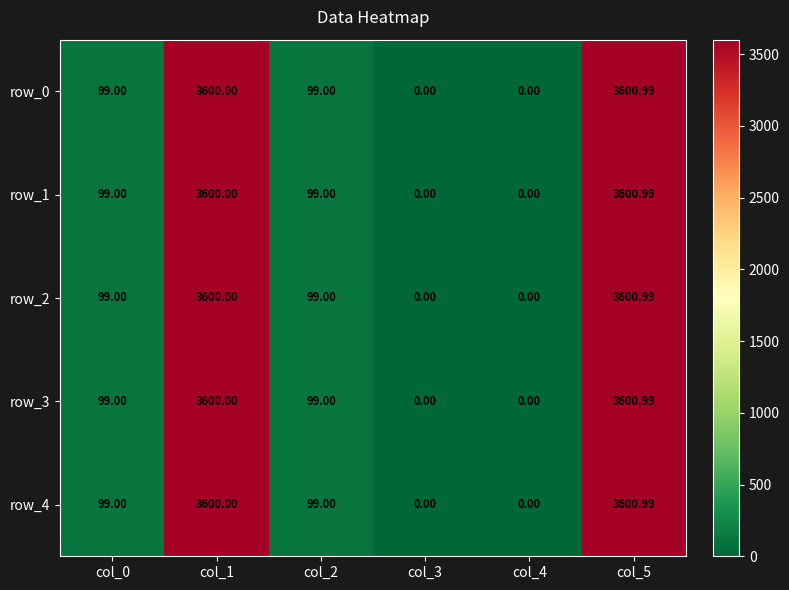

Reading left to right, what are all the values shown in this chart?

row_0: 99.0	3600.0	99.0	0.0	0.0	3601.0
row_1: 99.0	3600.0	99.0	0.0	0.0	3601.0
row_2: 99.0	3600.0	99.0	0.0	0.0	3601.0
row_3: 99.0	3600.0	99.0	0.0	0.0	3601.0
row_4: 99.0	3600.0	99.0	0.0	0.0	3601.0